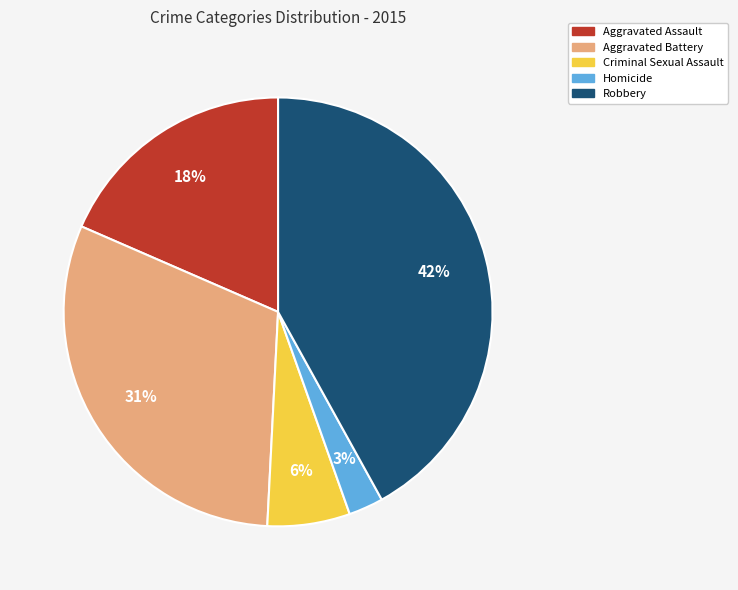

What is the ratio of the value at Robbery to the value at Aggravated Assault?

2.3